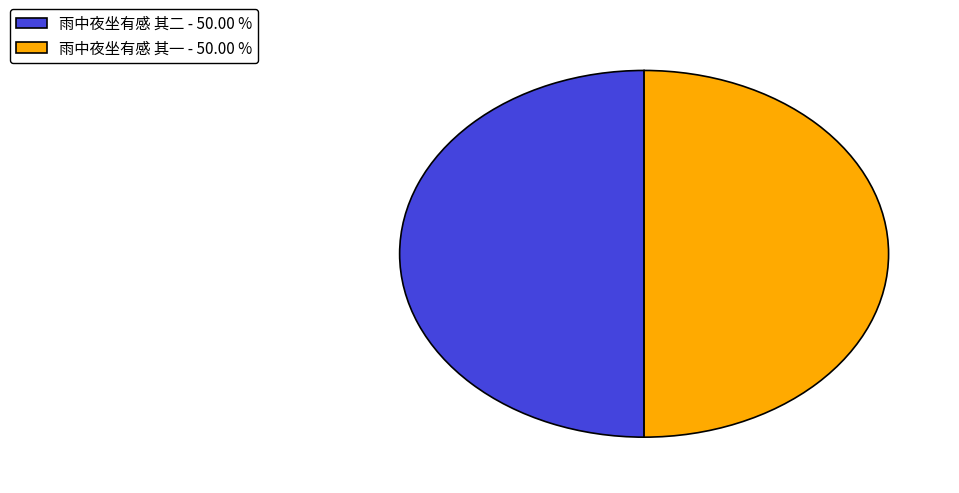

Combined, do 雨中夜坐有感 其一 - 50.00 % and 雨中夜坐有感 其二 - 50.00 % account for over 50%?

Yes